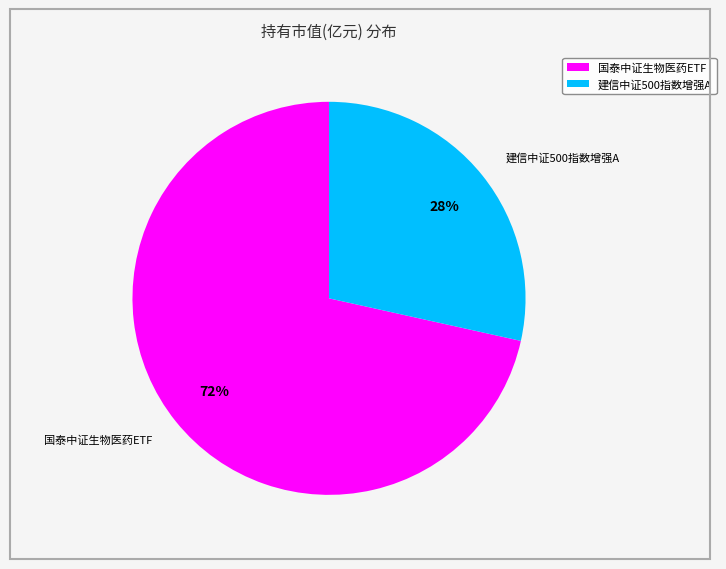

Is the sum of 国泰中证生物医药ETF and 建信中证500指数增强A greater than half?

Yes